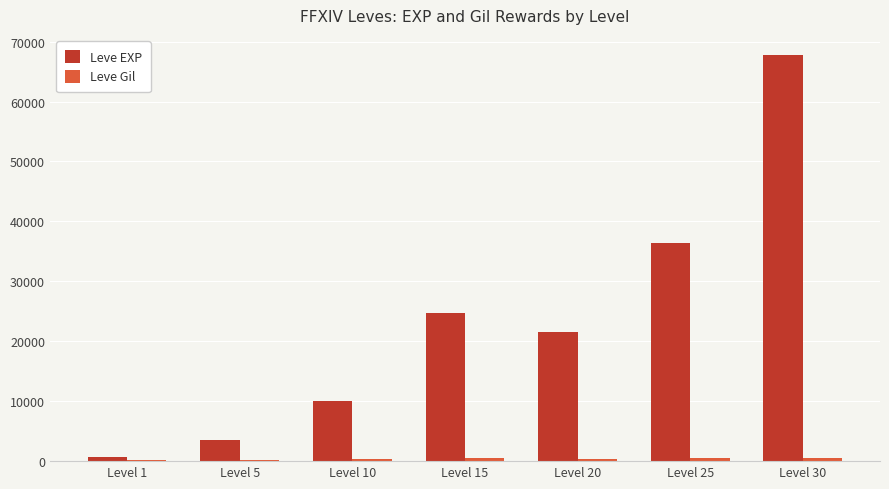

What is the total value across all series at Level 1?

743